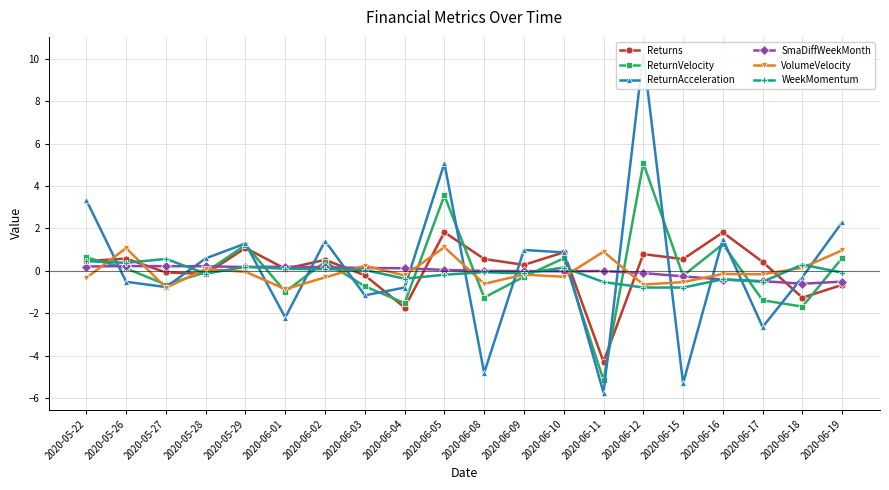

The VolumeVelocity series shows -0.0 at 2020-05-29. True or false?

True